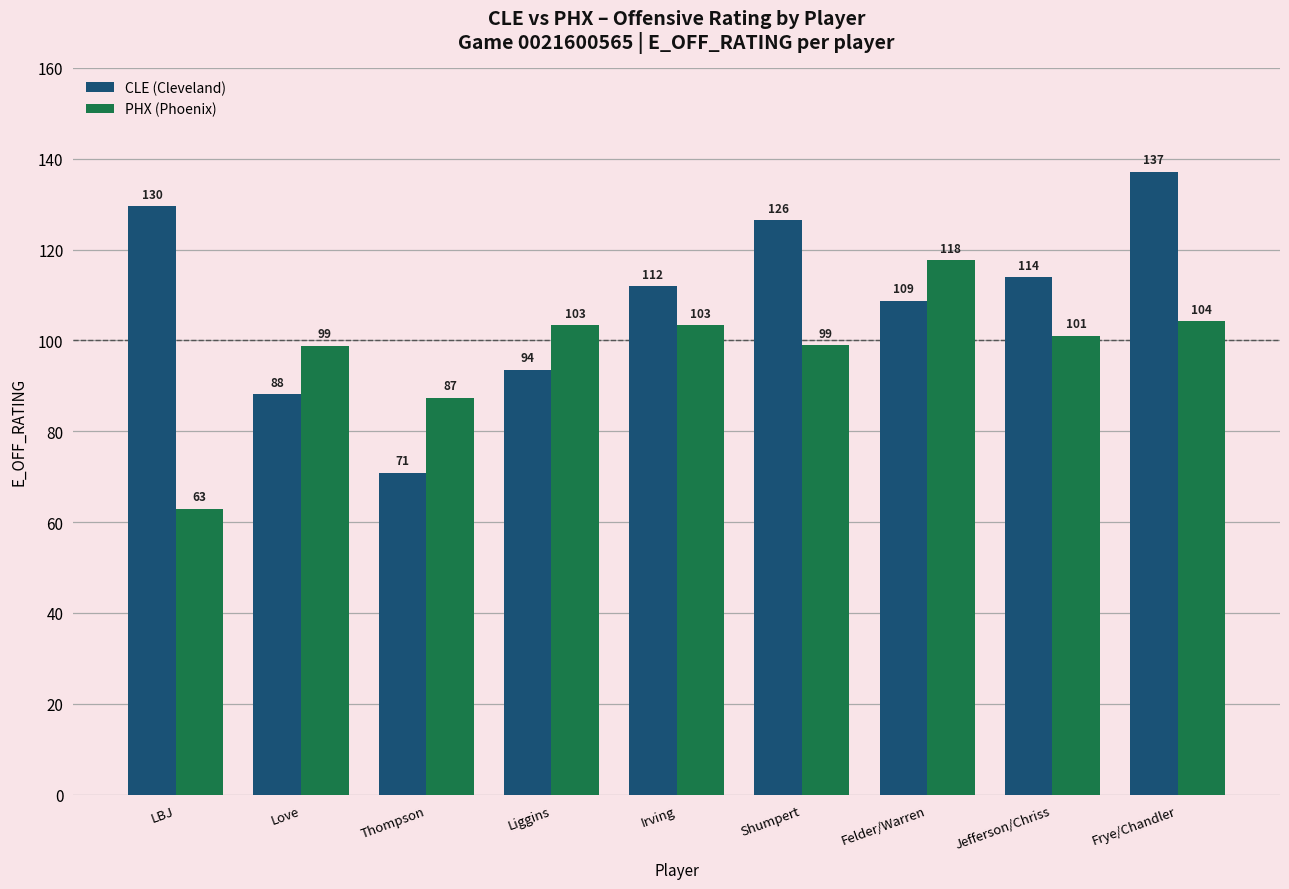

Are the bars horizontal?

No